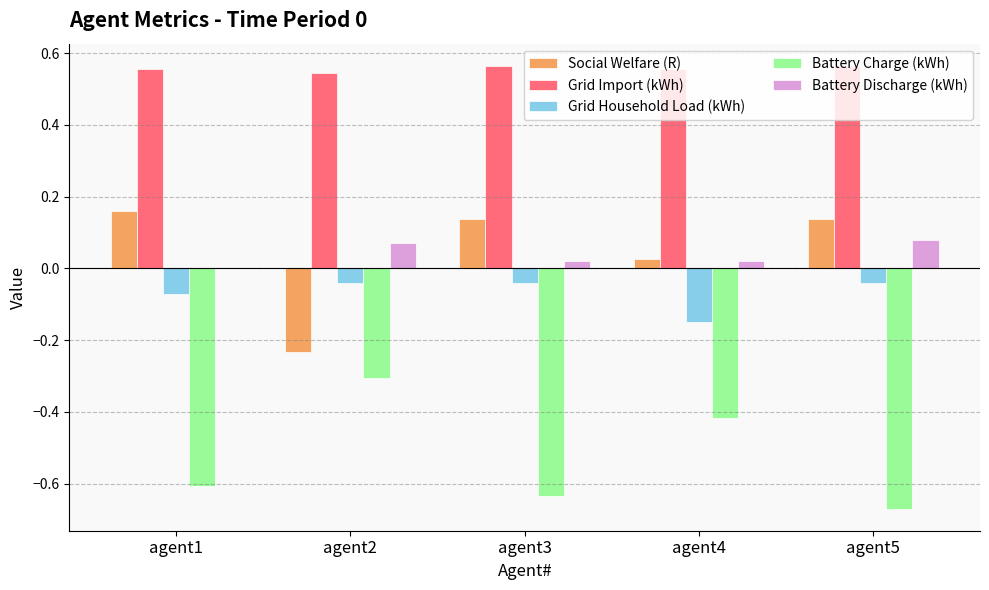

At which label is Battery Charge (kWh) closest to 0?

agent2